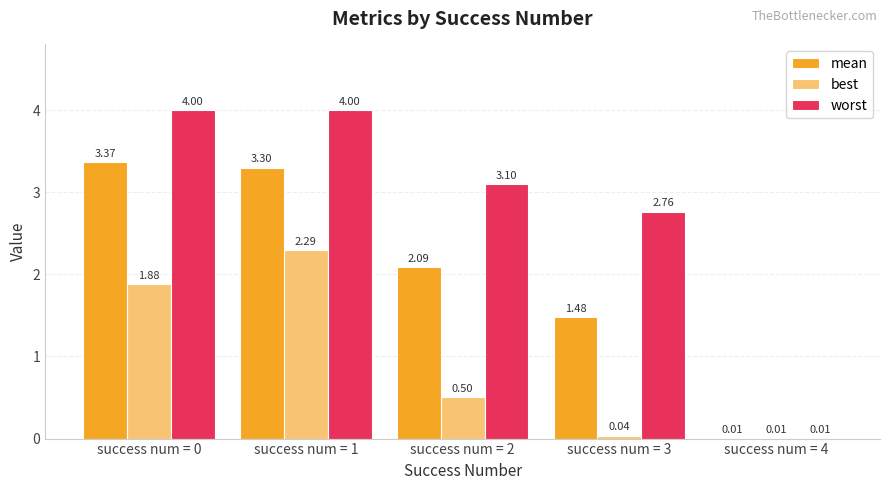

Which series changed the most between success num = 1 and success num = 4?

worst